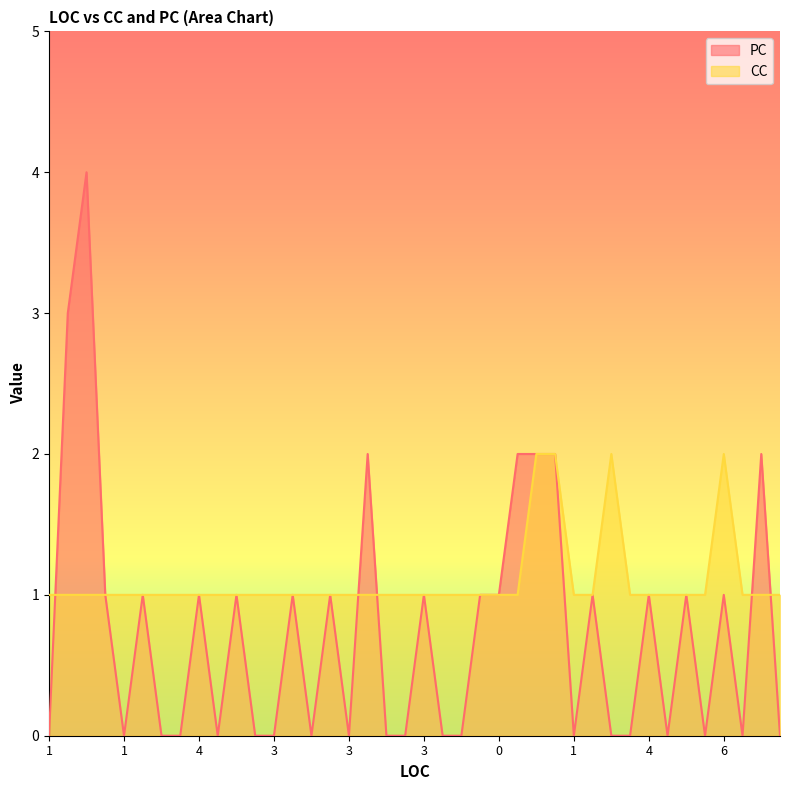

What is the lowest value of the CC series?

1